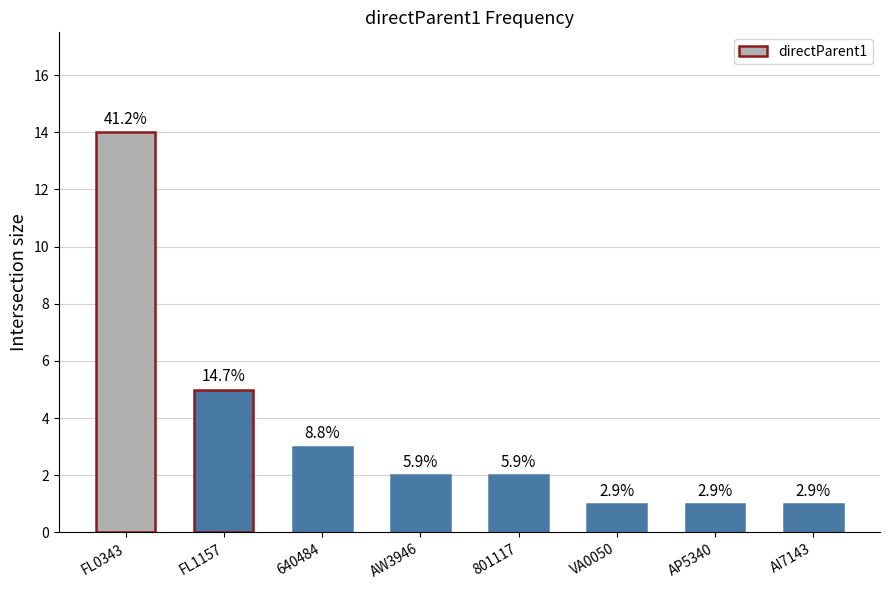

How many bars are there in total?

8